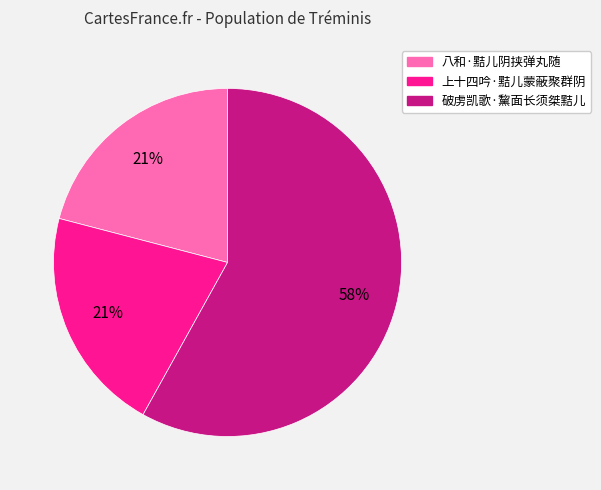

Approximately how many times larger is the value at 上十四吟·黠儿蒙蔽聚群阴 compared to 破虏凯歌·黧面长须桀黠儿?

0.4